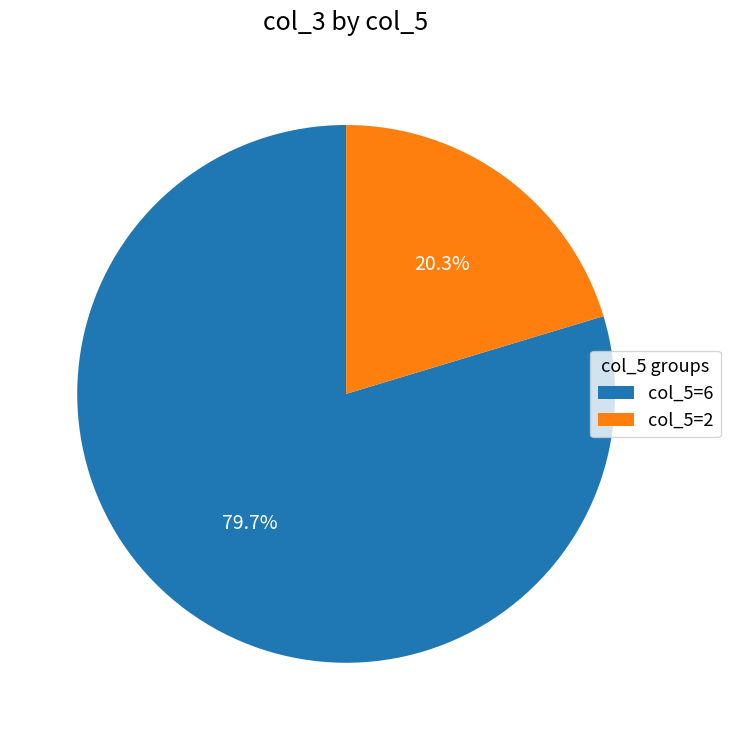

Does any single category account for the majority?

Yes